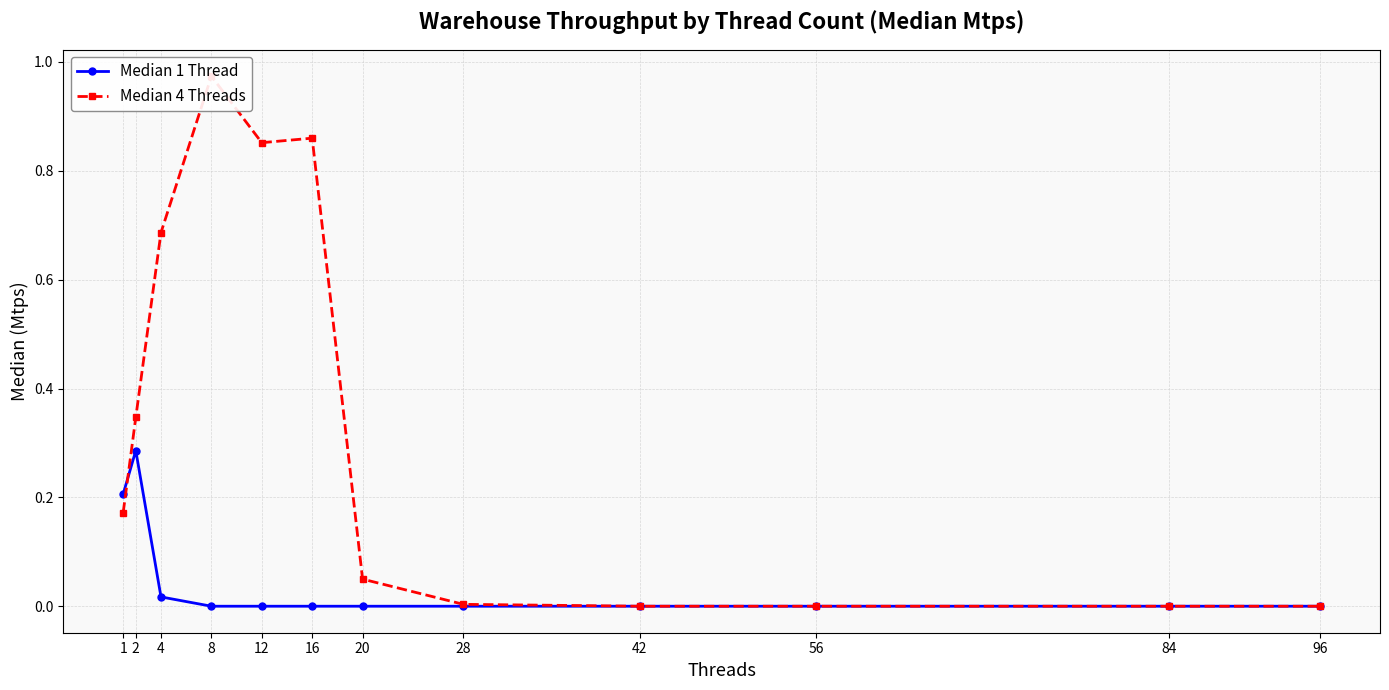

List the labels in order of Median 4 Threads value, largest first.

8, 16, 12, 4, 2, 1, 20, 28, 42, 56, 84, 96